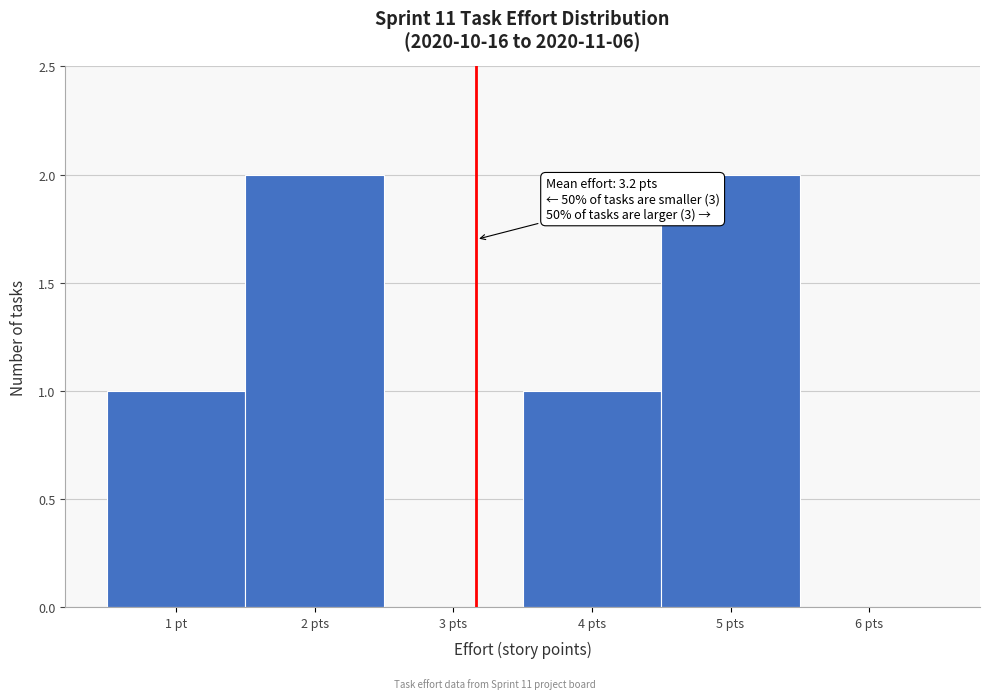

Reading right to left, extract all data points from this chart.

6 pts=0	5 pts=2	4 pts=1	3 pts=0	2 pts=2	1 pt=1